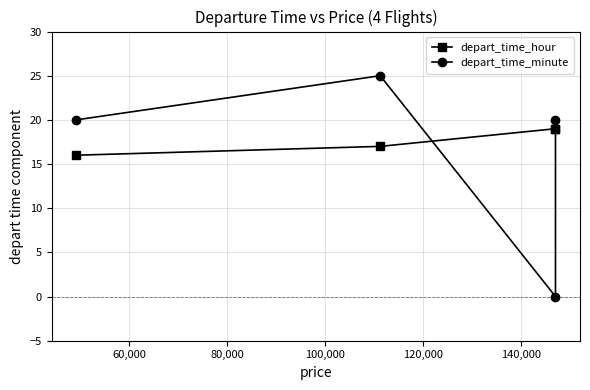

Reading right to left, extract all data points from this chart.

depart_time_hour: 19	19	17	16
depart_time_minute: 20	0	25	20